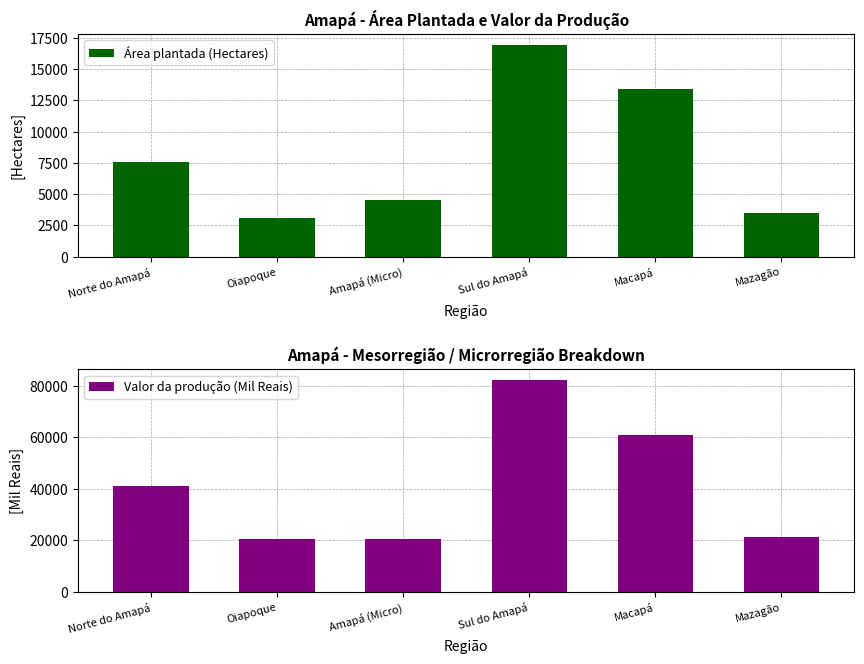

Rank the series at Sul do Amapá from highest to lowest value.

Valor da produção (Mil Reais), Área plantada (Hectares)